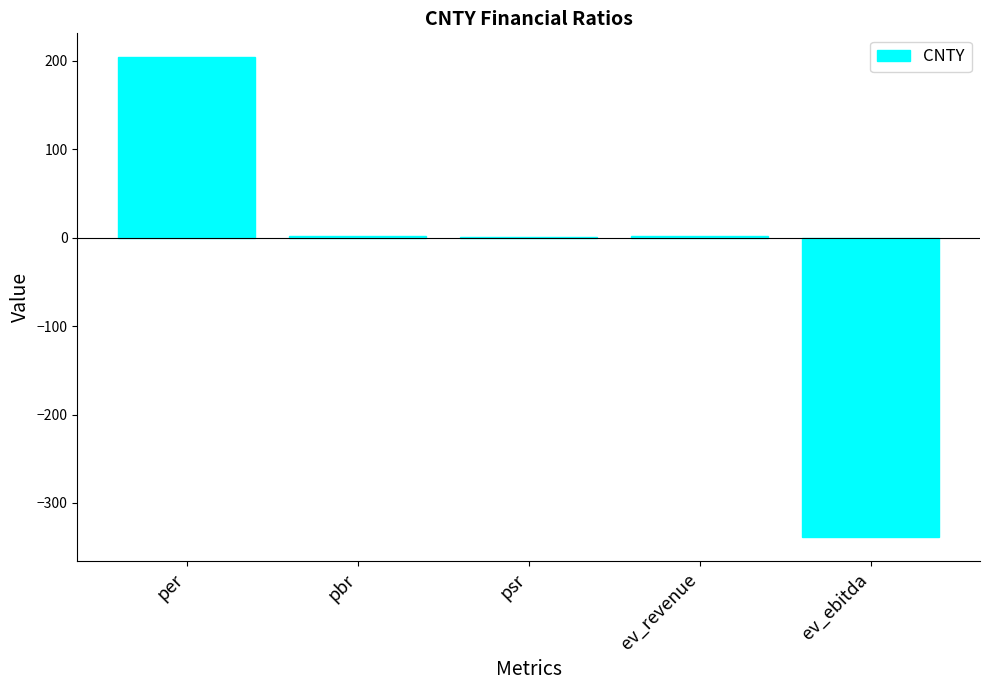

Which has a higher value, per or ev_revenue?

per